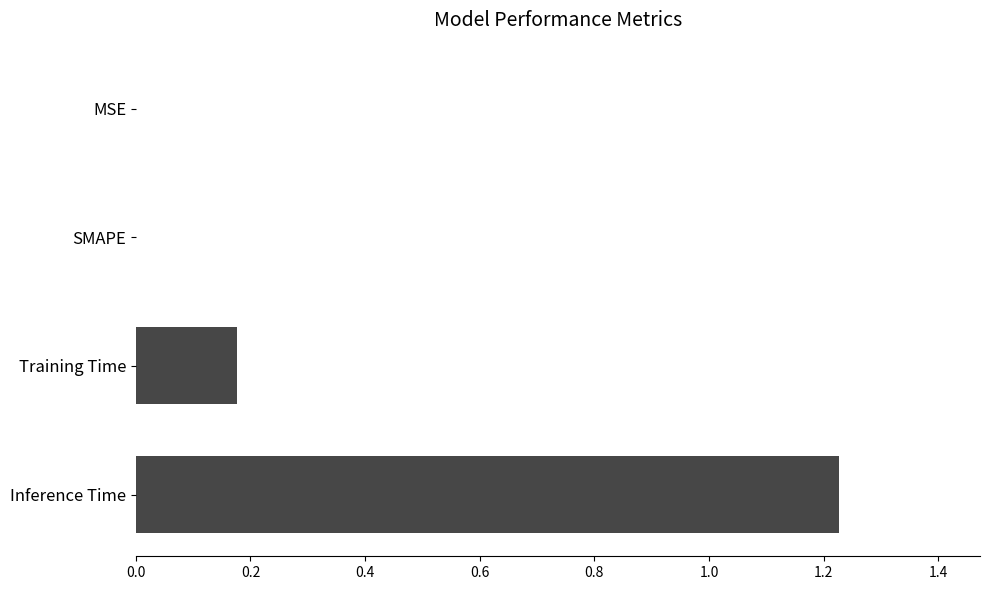

True or false: the data shows 0.0 at SMAPE.

True